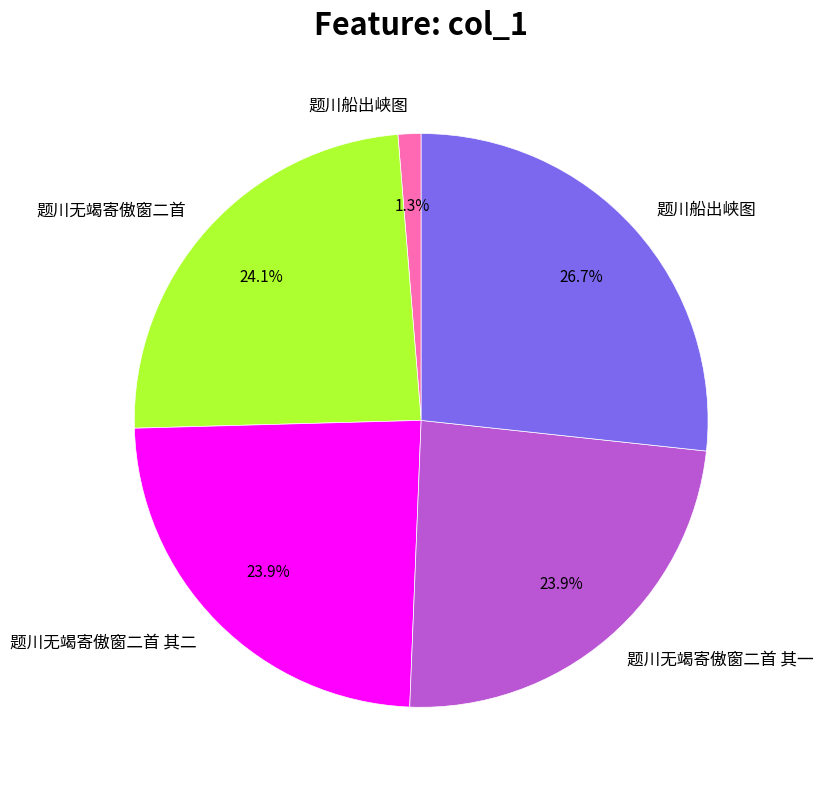

Does any single category account for the majority?

No